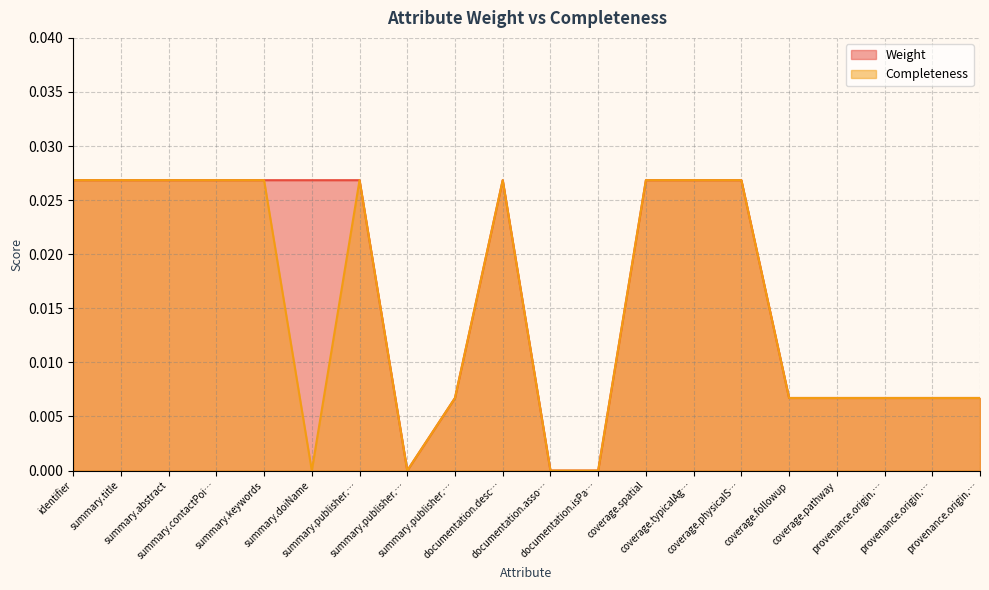

Which series has the largest total across all categories?

Weight